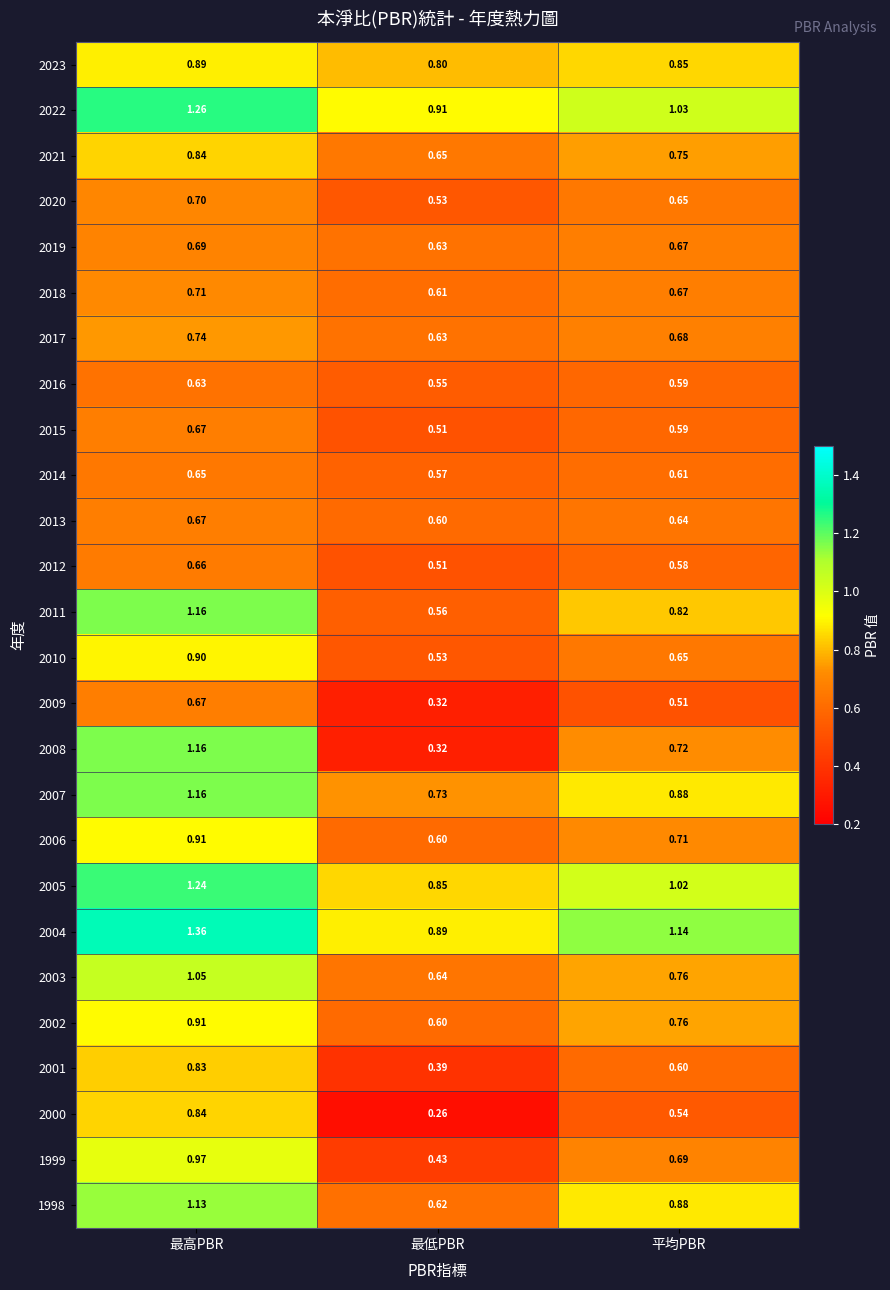

List the labels in order of 1999 value, smallest first.

最低PBR, 平均PBR, 最高PBR